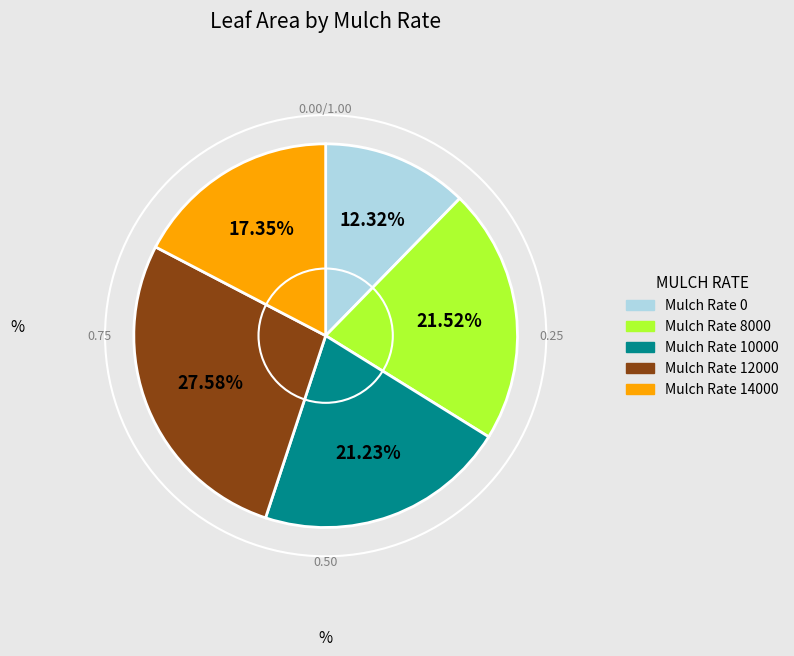

Does any single category account for the majority?

No